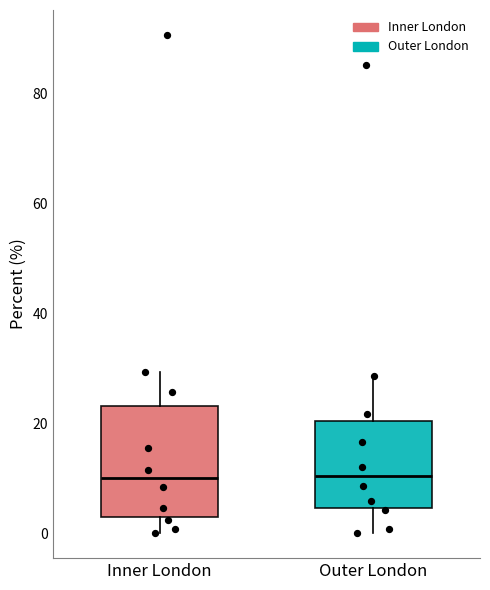

Where does the upper whisker of the box for Outer London end on the y-axis? The values are not printed on the chart, so give them approximately, as read against the axis.

28